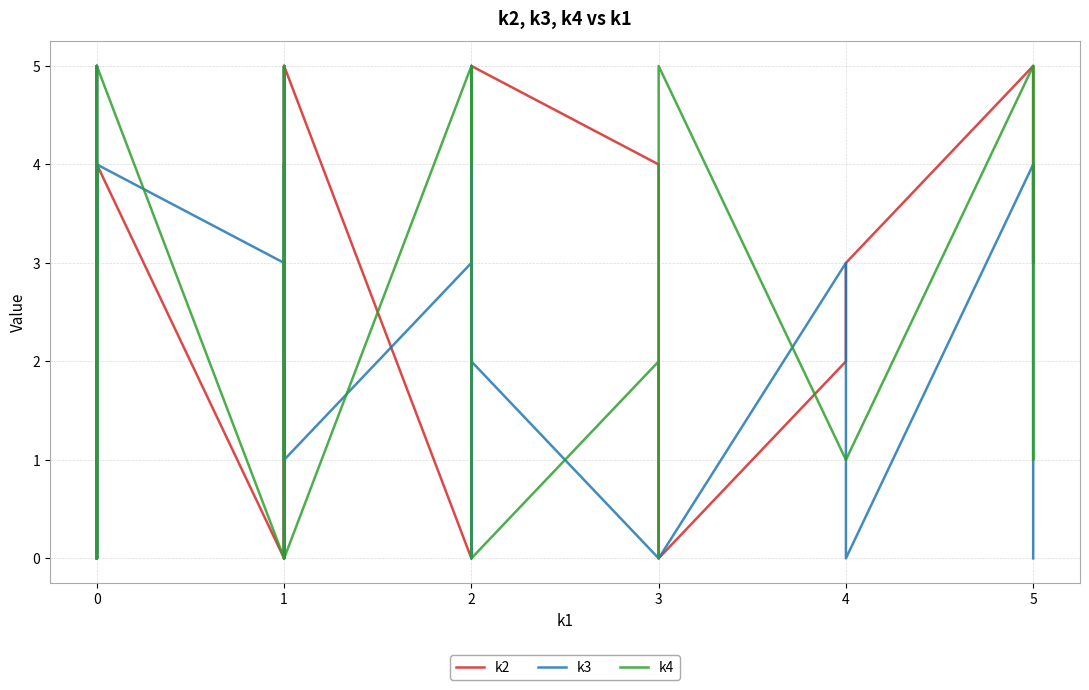

What is the difference between the maximum and minimum values in the k2 series?

5